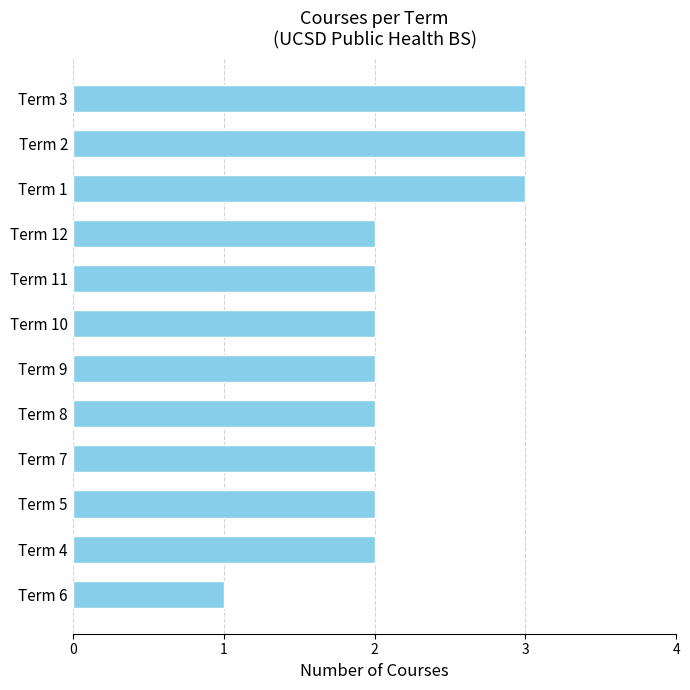

Reading bottom to top, what are all the values shown in this chart?

Term 6=1	Term 4=2	Term 5=2	Term 7=2	Term 8=2	Term 9=2	Term 10=2	Term 11=2	Term 12=2	Term 1=3	Term 2=3	Term 3=3